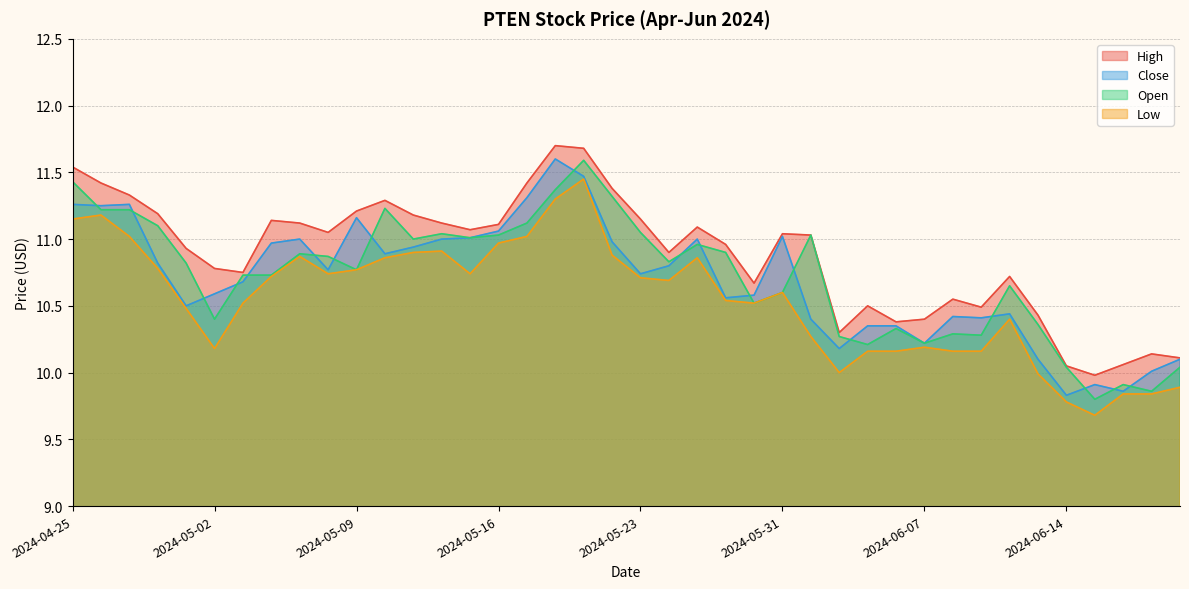

Which has a higher value, 2024-05-02 or 2024-06-14?

2024-05-02